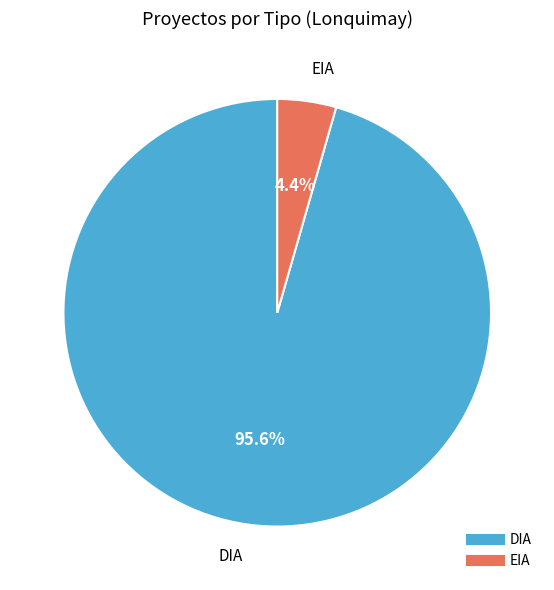

Which category accounts for the majority?

DIA